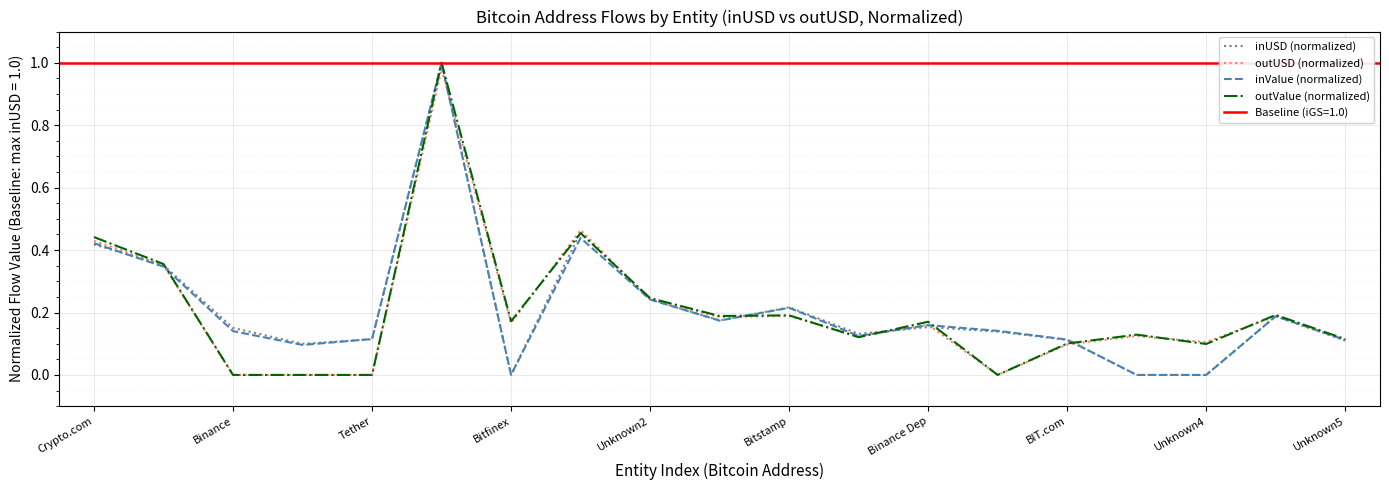

What is the difference between the maximum and minimum values in the inUSD (normalized) series?

1.0